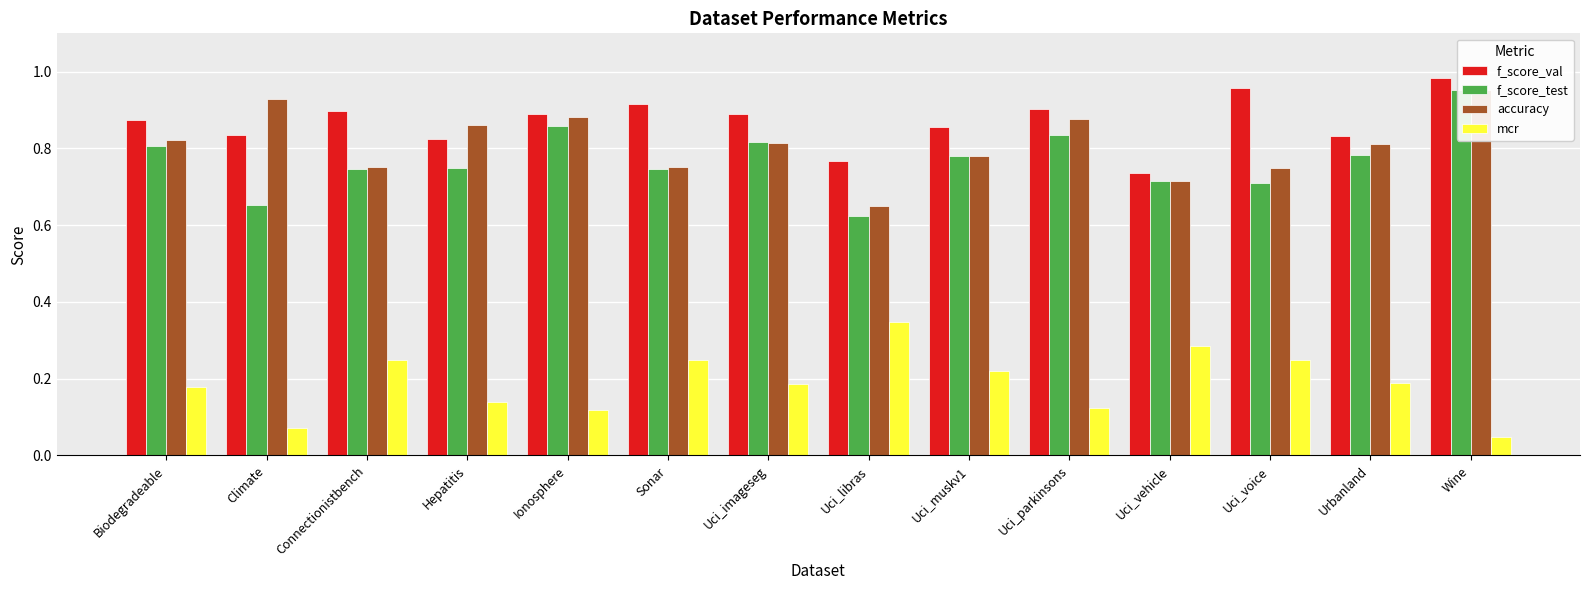

What position from the left is Urbanland?

13